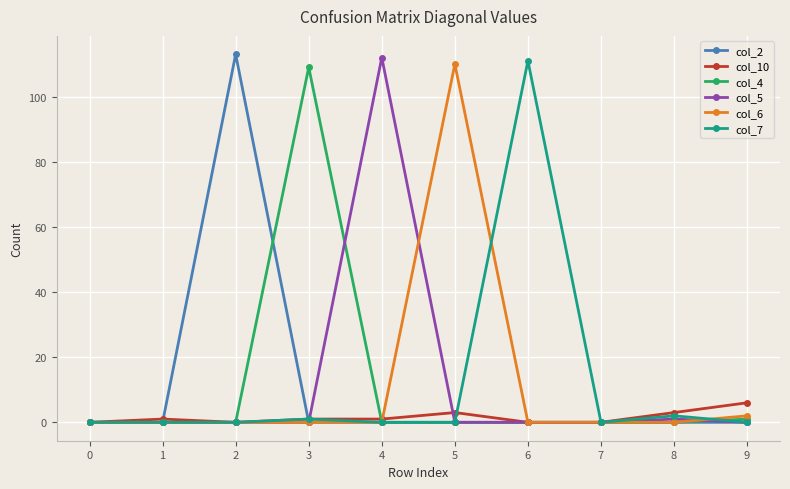

How many categories are shown in the chart?

10